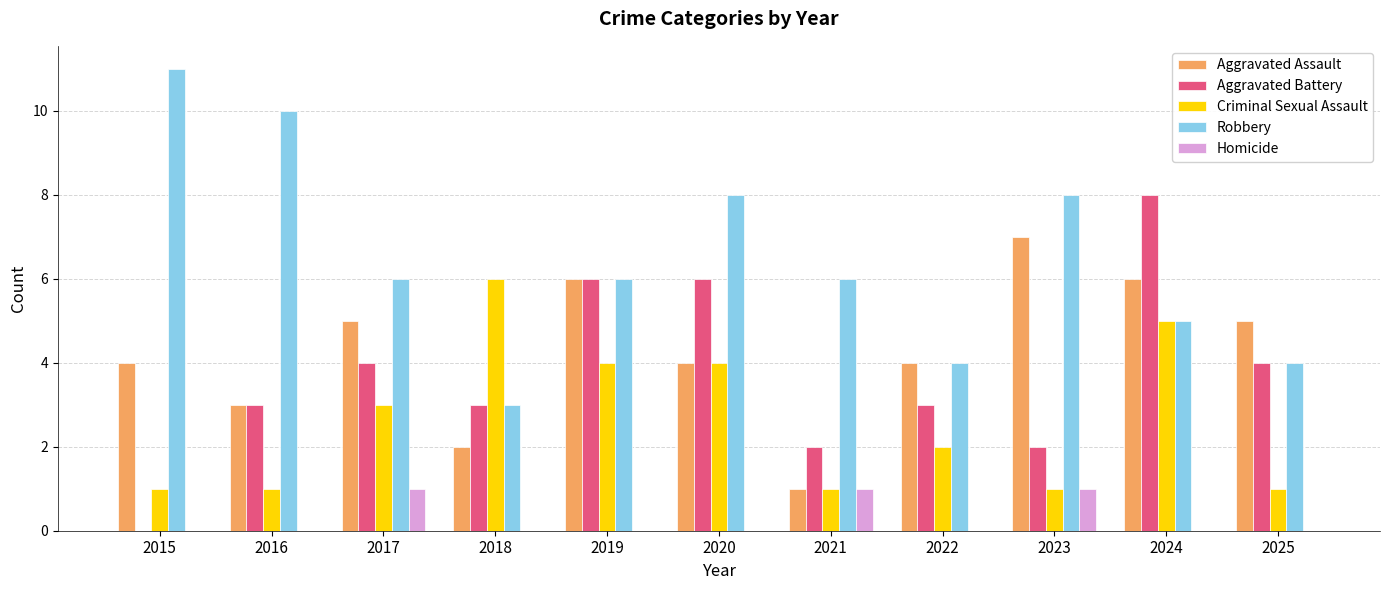

Reading left to right, extract all data points from this chart.

Aggravated Assault: 4	3	5	2	6	4	1	4	7	6	5
Aggravated Battery: 0	3	4	3	6	6	2	3	2	8	4
Criminal Sexual Assault: 1	1	3	6	4	4	1	2	1	5	1
Robbery: 11	10	6	3	6	8	6	4	8	5	4
Homicide: 0	0	1	0	0	0	1	0	1	0	0